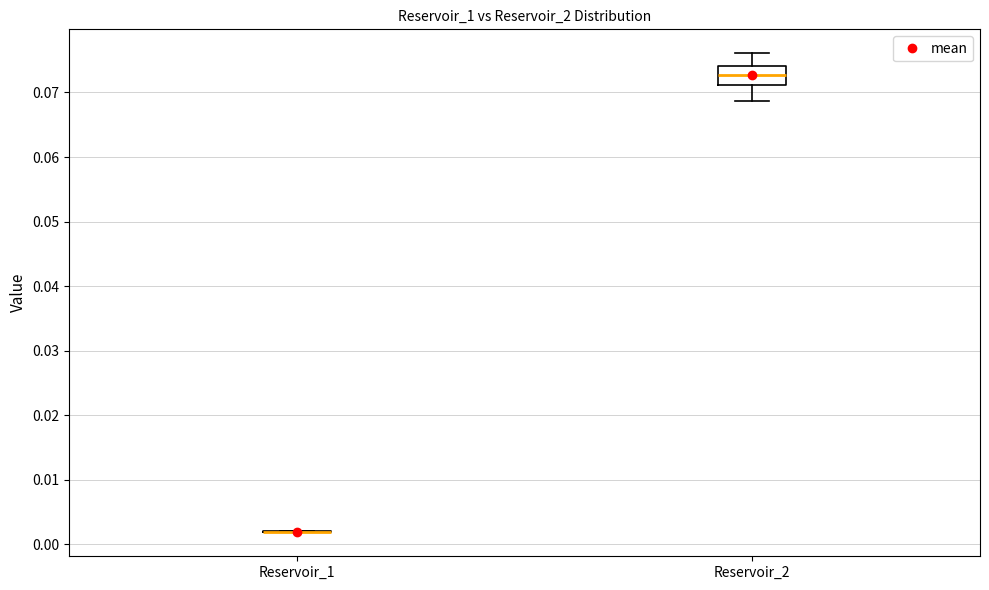

Reading left to right, transcribe this box plot: for each box, give where its median line is, the range the box spans, and where its two whiskers end, as read against the y-axis. The values are not printed on the chart, so give them approximately, as read against the axis.

Reservoir_1: box collapsed to a line at 0.002, whiskers 0.002 to 0.002
Reservoir_2: median 0.073, box 0.071 to 0.074, whiskers 0.069 to 0.076